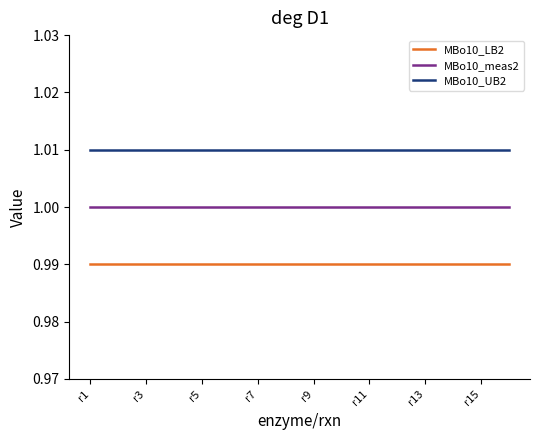

List the series in order of their peak value, highest first.

MBo10_UB2, MBo10_meas2, MBo10_LB2